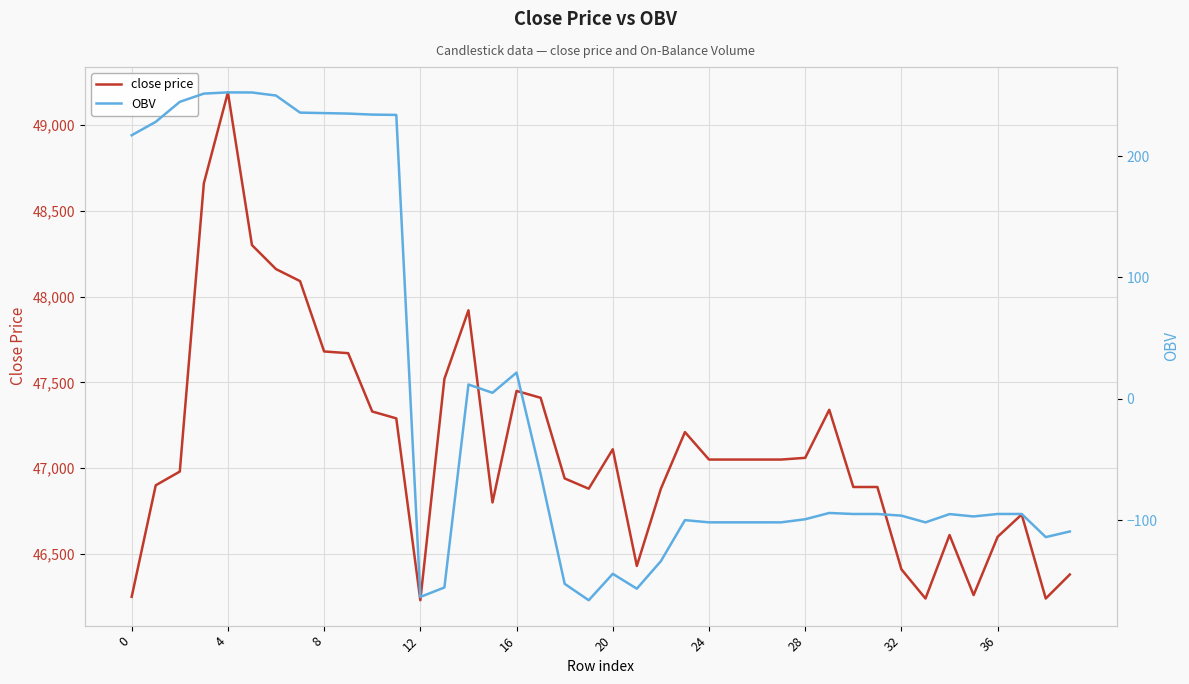

Is this an area chart (filled region under the line)?

No